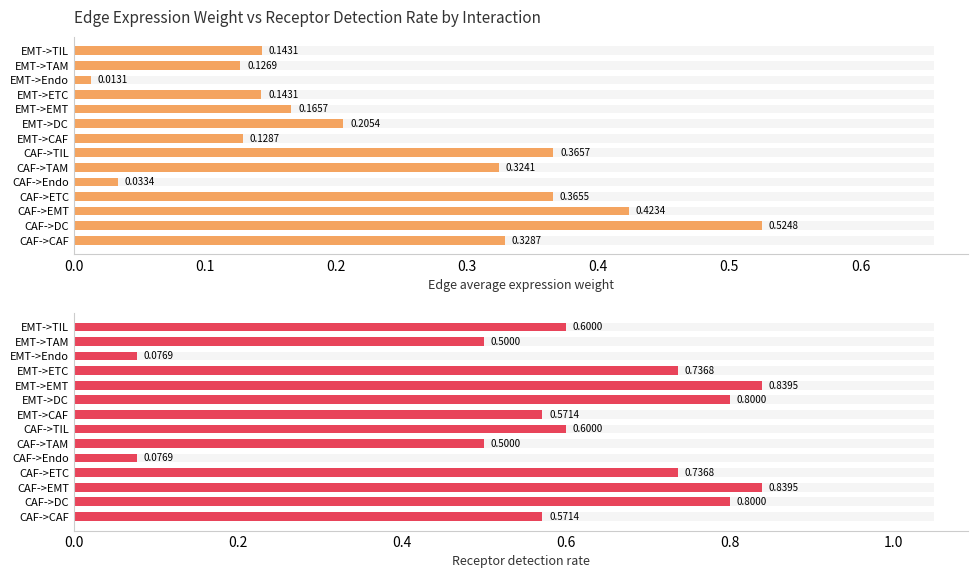

What is the approximate value of Edge average expression weight at CAF->TAM?

0.3